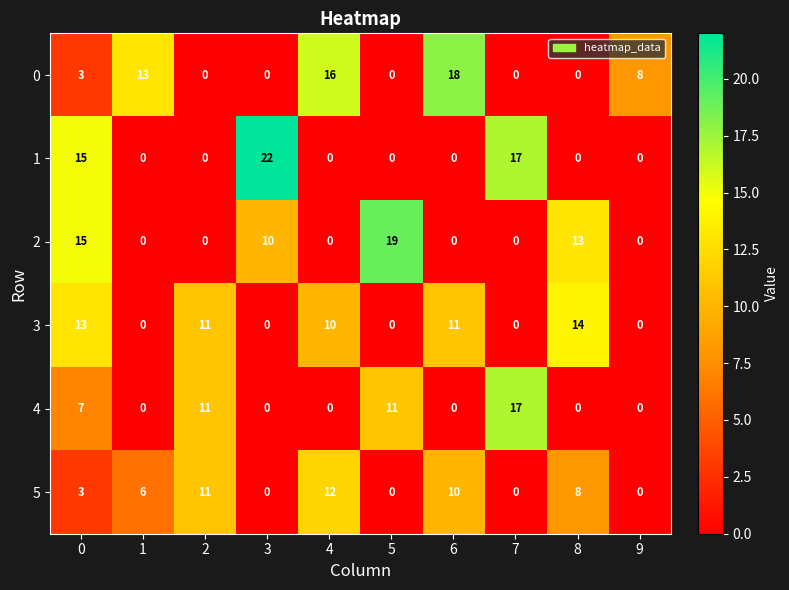

How many distinct data groups are displayed?

6